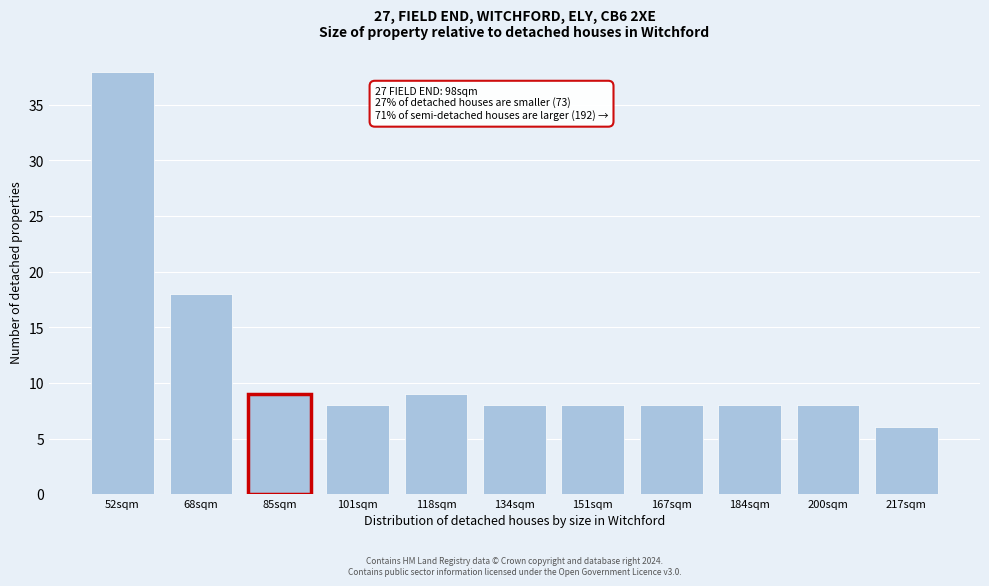

Reading right to left, transcribe all the data shown in this chart.

217sqm=6	200sqm=8	184sqm=8	167sqm=8	151sqm=8	134sqm=8	118sqm=9	101sqm=8	85sqm=9	68sqm=18	52sqm=38